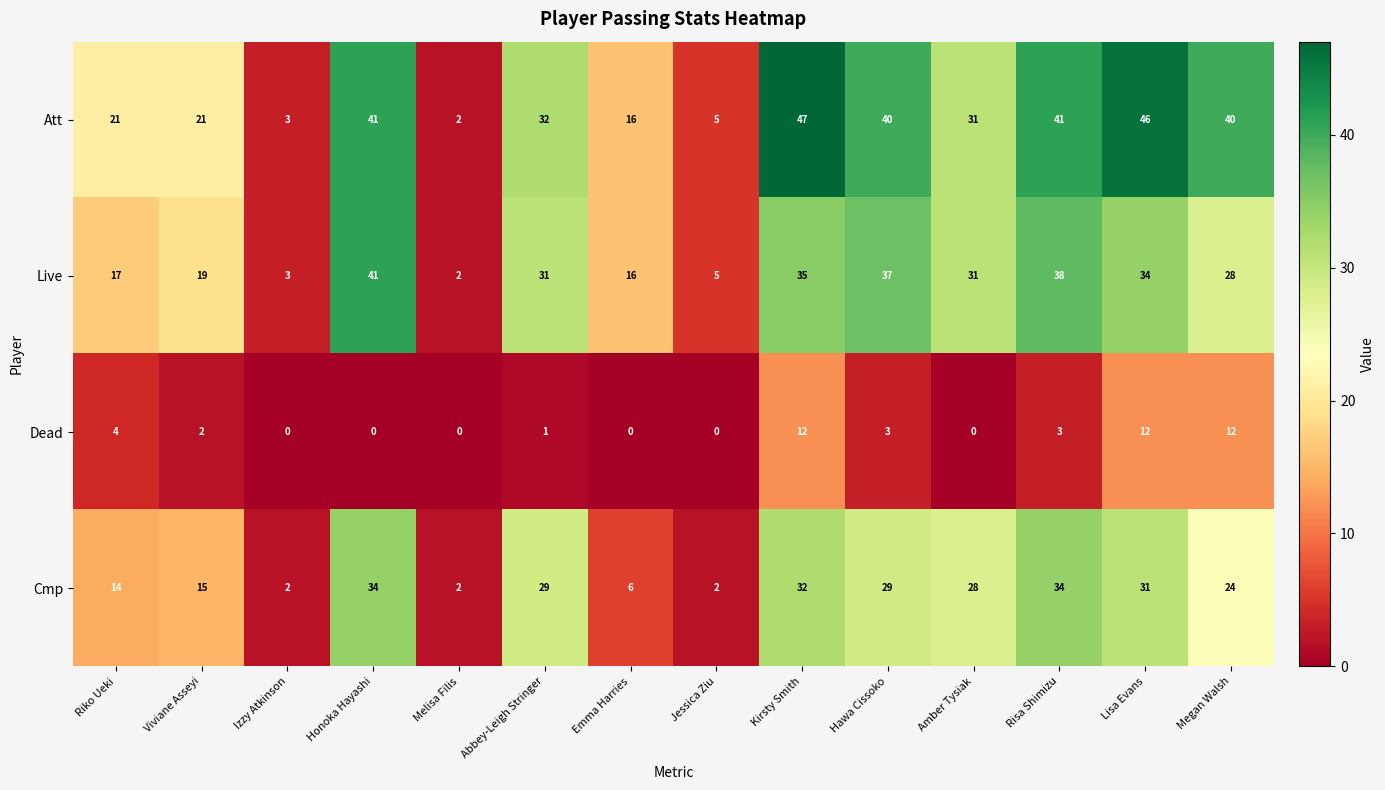

How many data points in Live are less than 31?

7